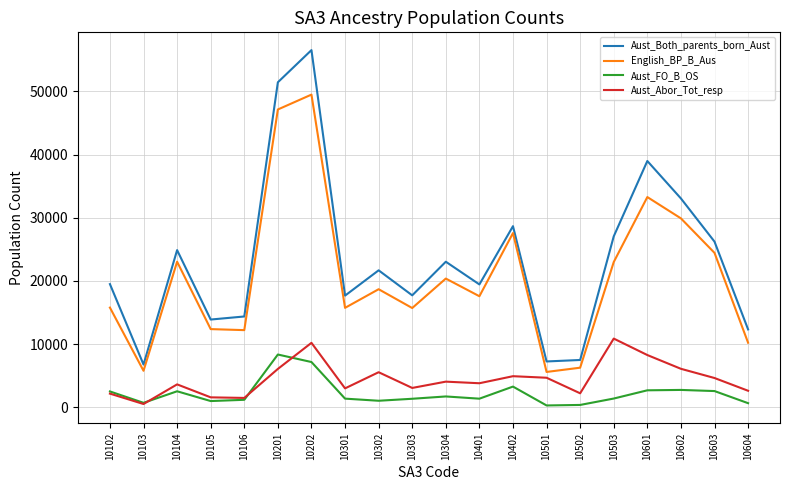

At how many categories does at least one series exceed 38562?

3